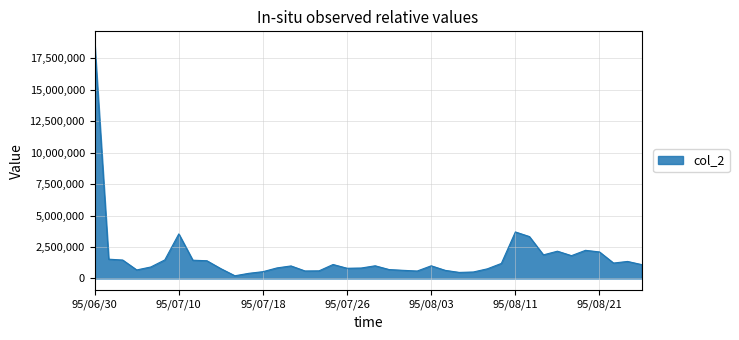

What is the difference between the maximum and minimum values?

18505680